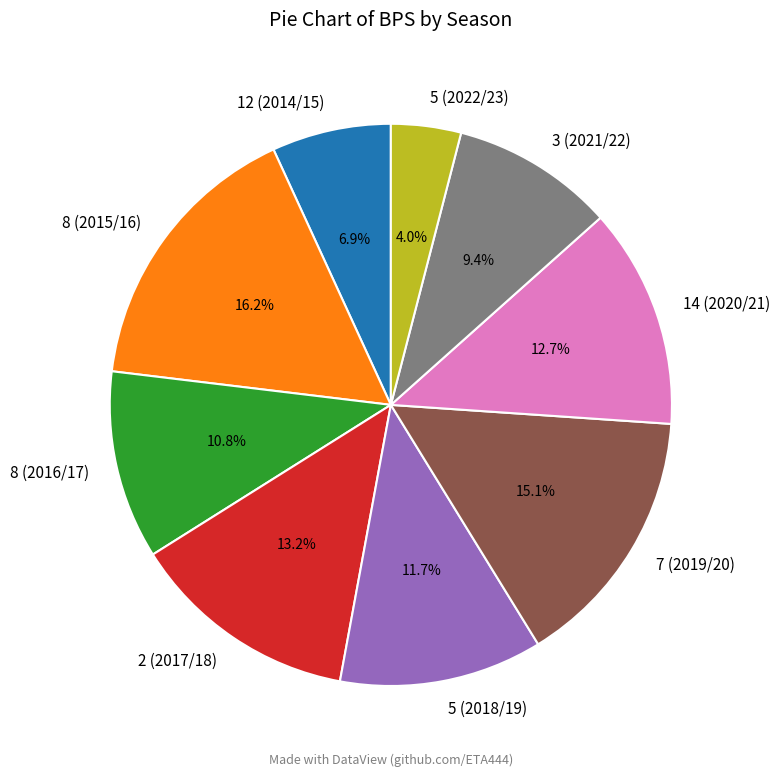

Count the number of slices in the pie.

9